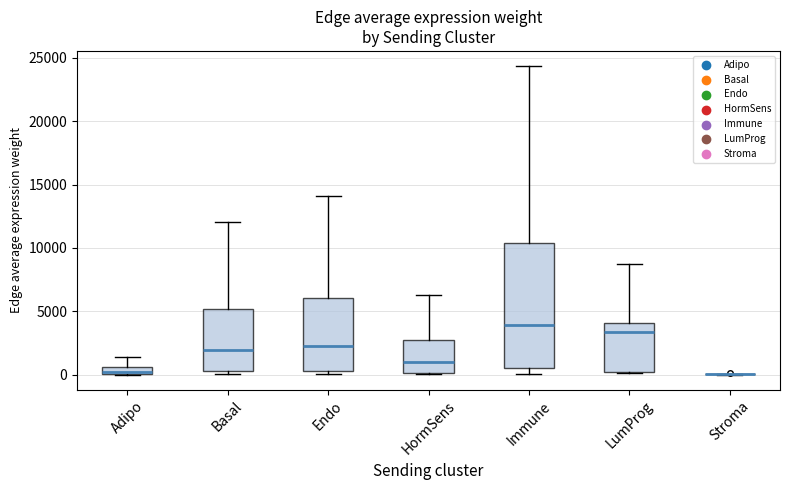

Which box is the tallest, from its lower edge to its upper edge?

Immune